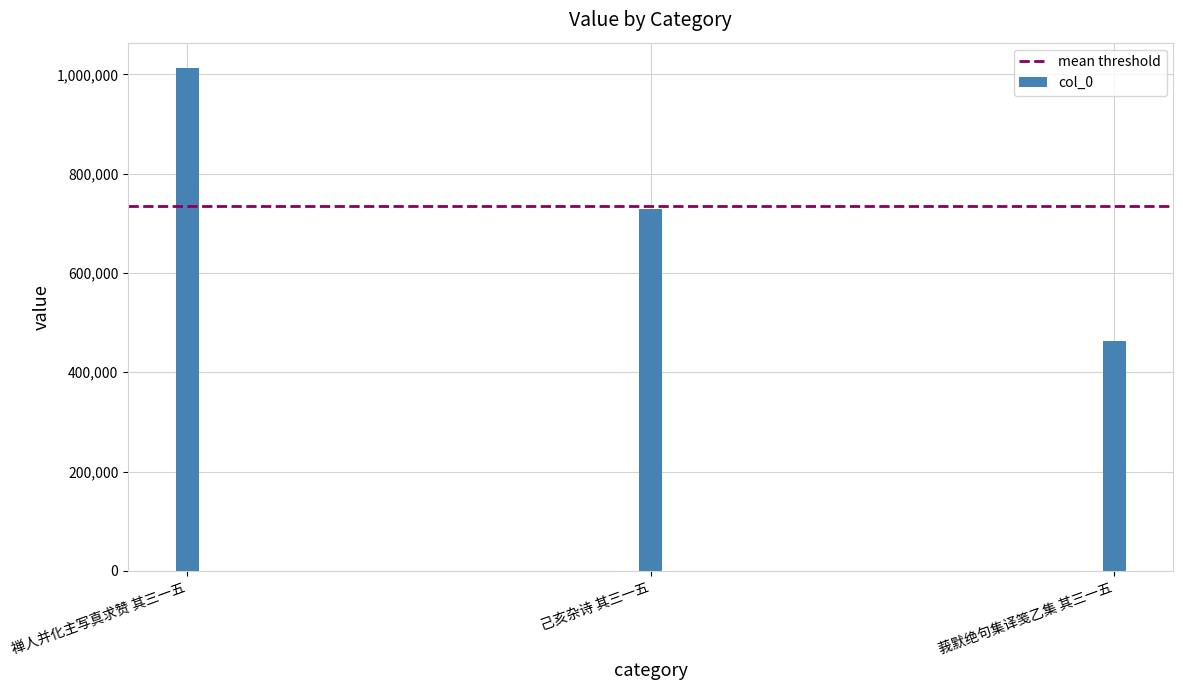

What is the value of the 1st bar from the left?

1013084